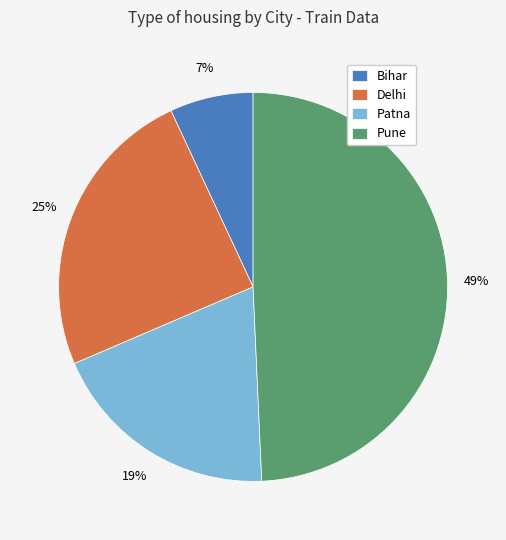

Between Delhi and Bihar, which is larger?

Delhi